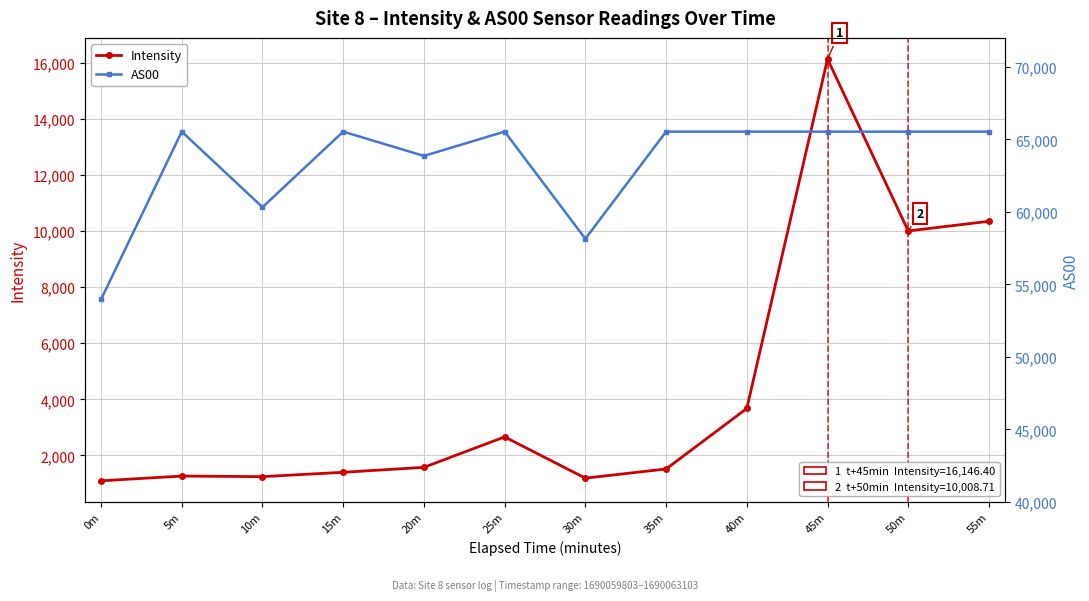

Reading left to right, transcribe all the data shown in this chart.

Intensity: 1091.5	1261.3	1240.2	1395.6	1572.2	2658.9	1186.8	1513.6	3674.0	16146.4	10008.7	10353.7
AS00: 53966.0	65535.0	60325.0	65535.0	63861.0	65535.0	58147.0	65535.0	65535.0	65535.0	65535.0	65535.0